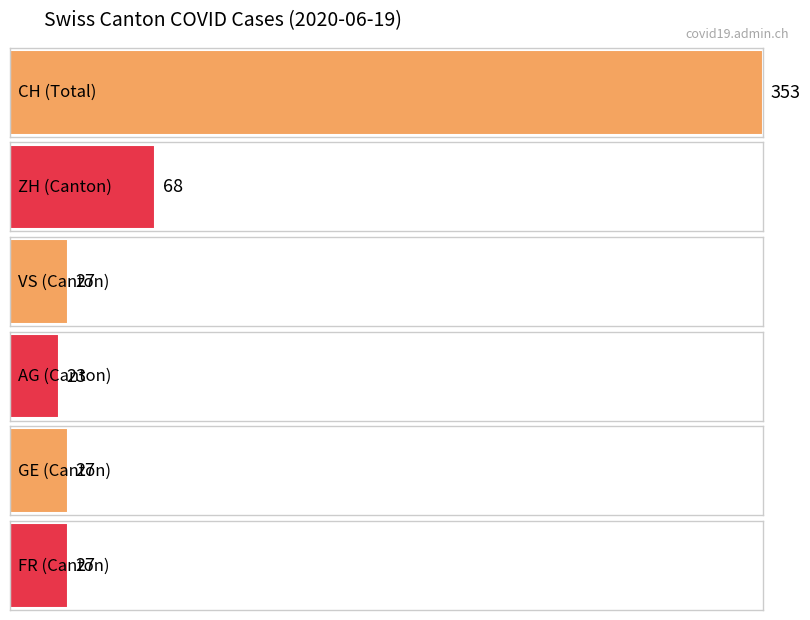

What is the difference between the GE values at 2020-06-04 and 2020-06-18?

15